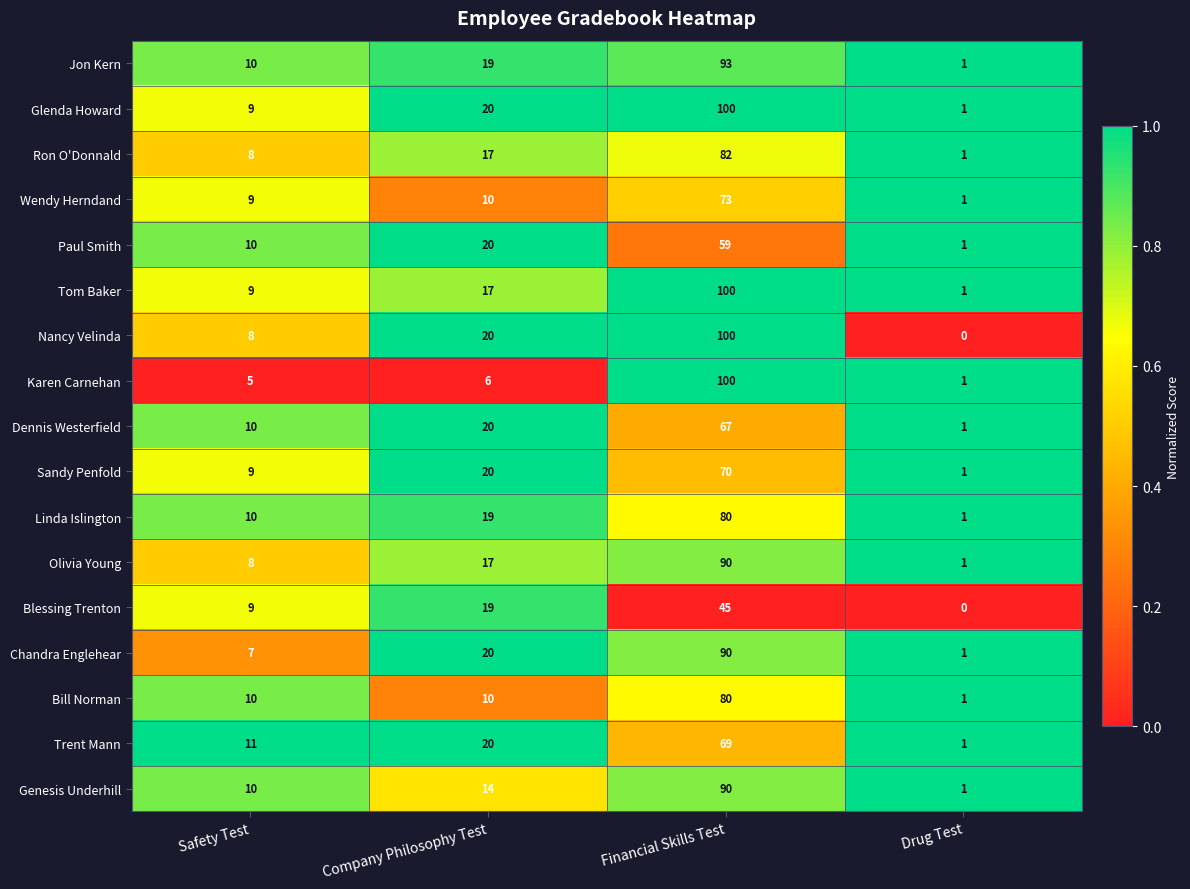

Read the Paul Smith value at Company Philosophy Test.

20